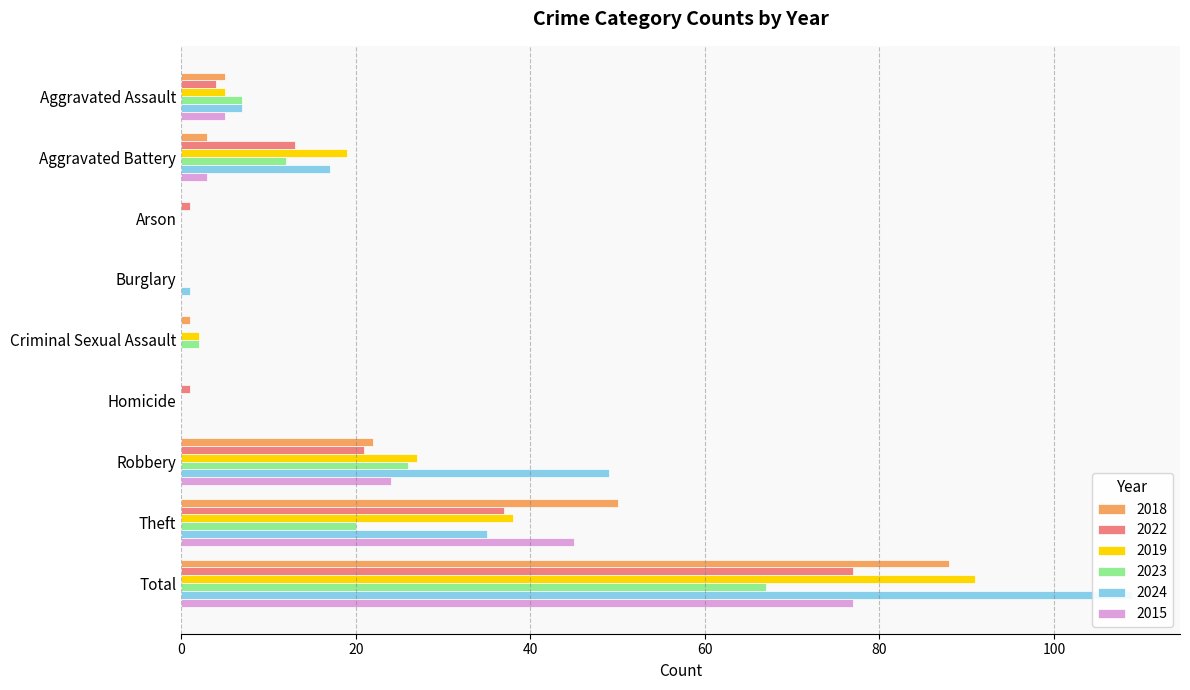

What is the label of the 1st bar from the right?

Total